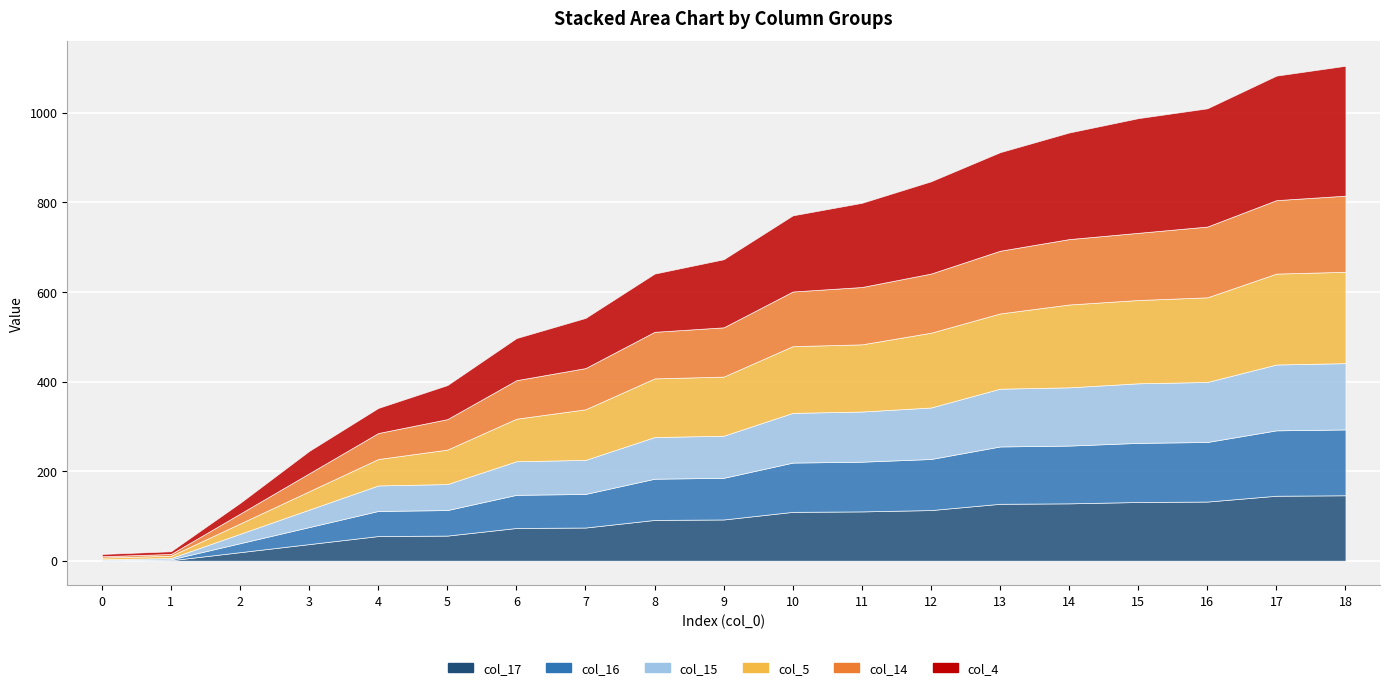

What is the difference between the second highest and second lowest values in the col_15 series?

144